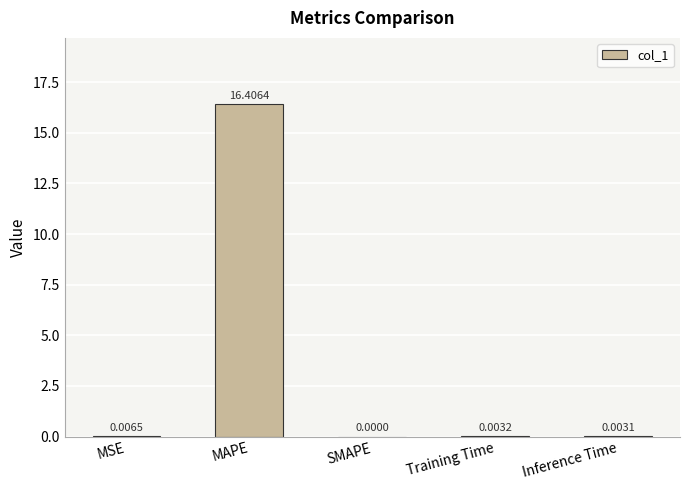

At which category does the chart reach its peak across all series?

MAPE